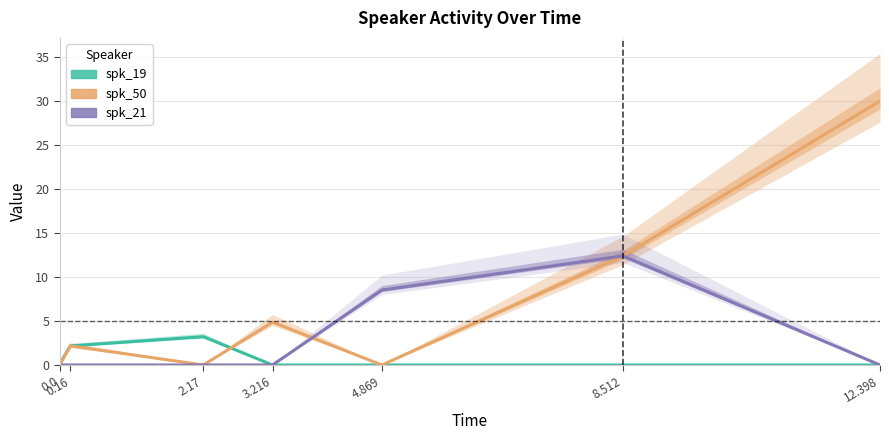

In spk_21, how many points are higher than both neighbors (excluding endpoints)?

1